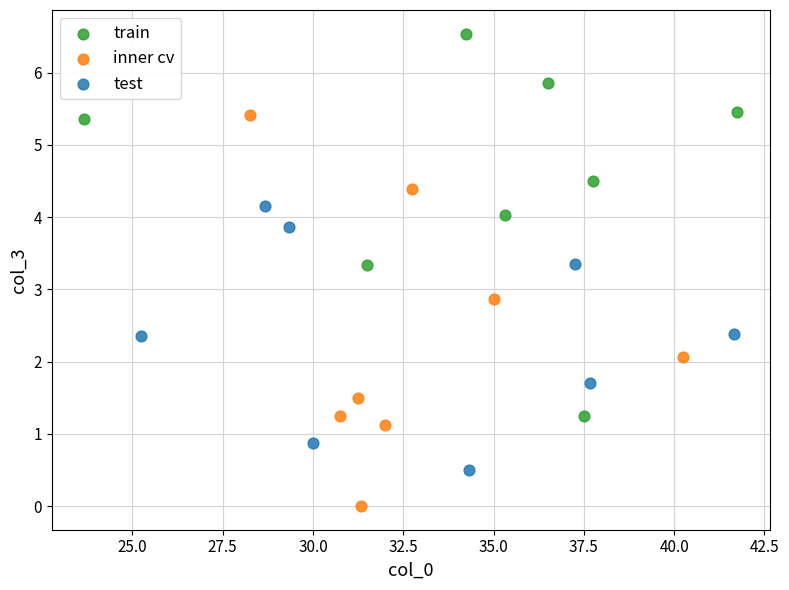

Which series contains the lowest Y value?

inner cv